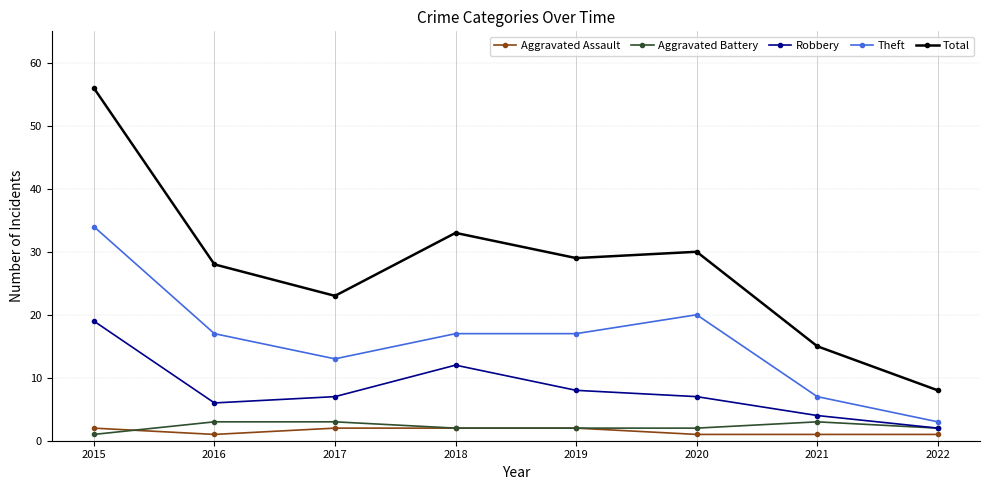

Where is the first local maximum for Robbery?

2018